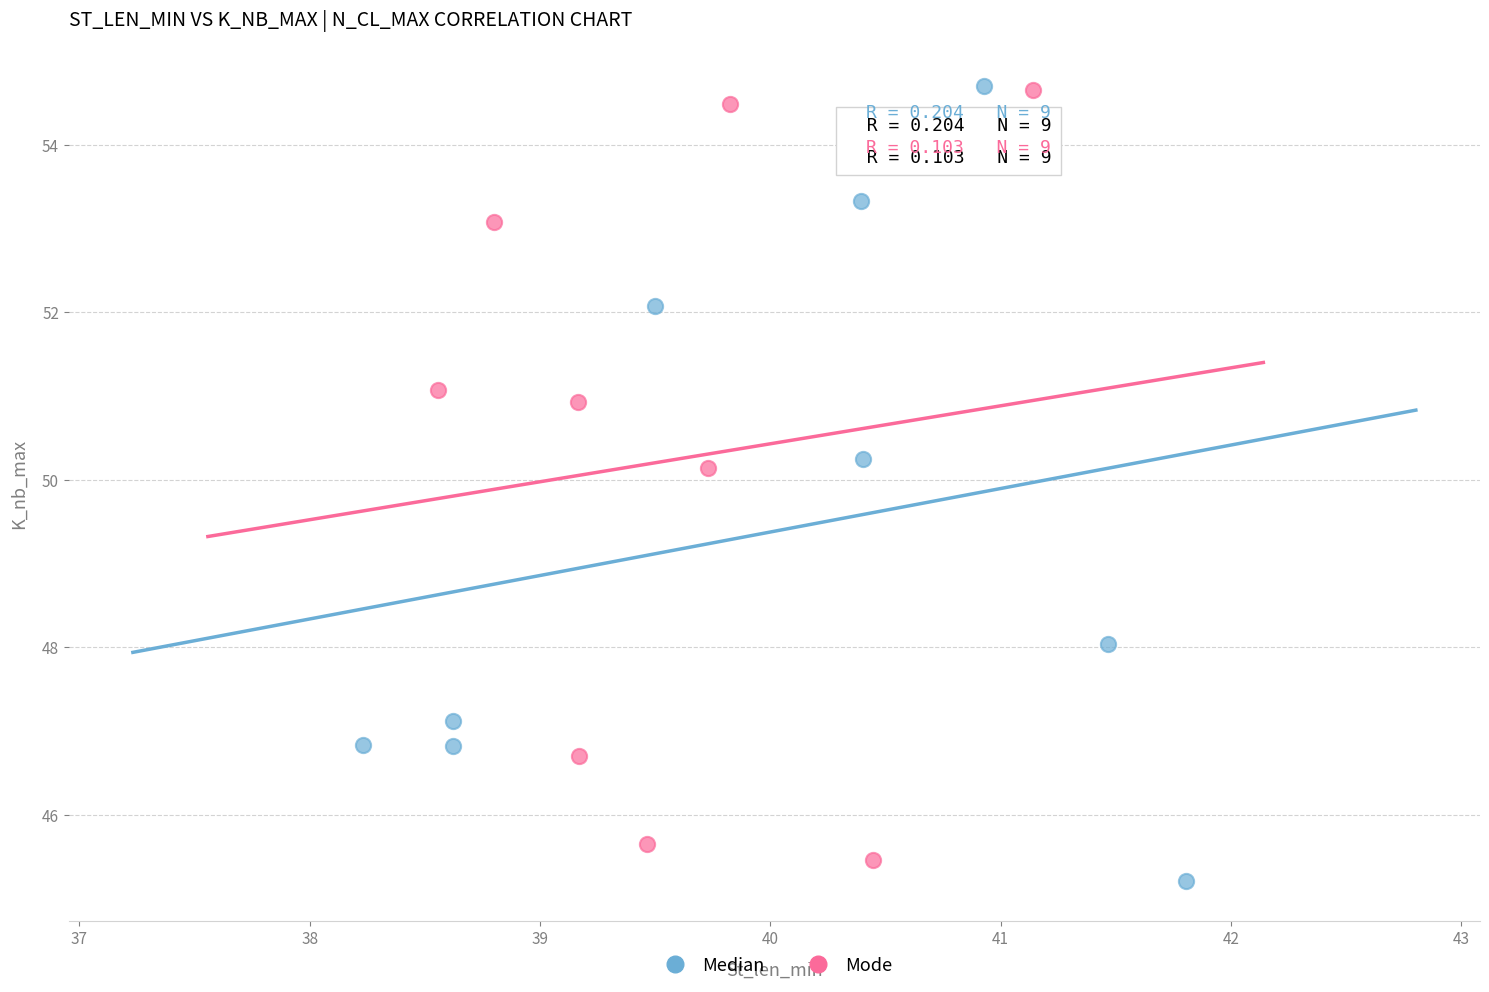

Which series reaches the minimum Y coordinate?

Median